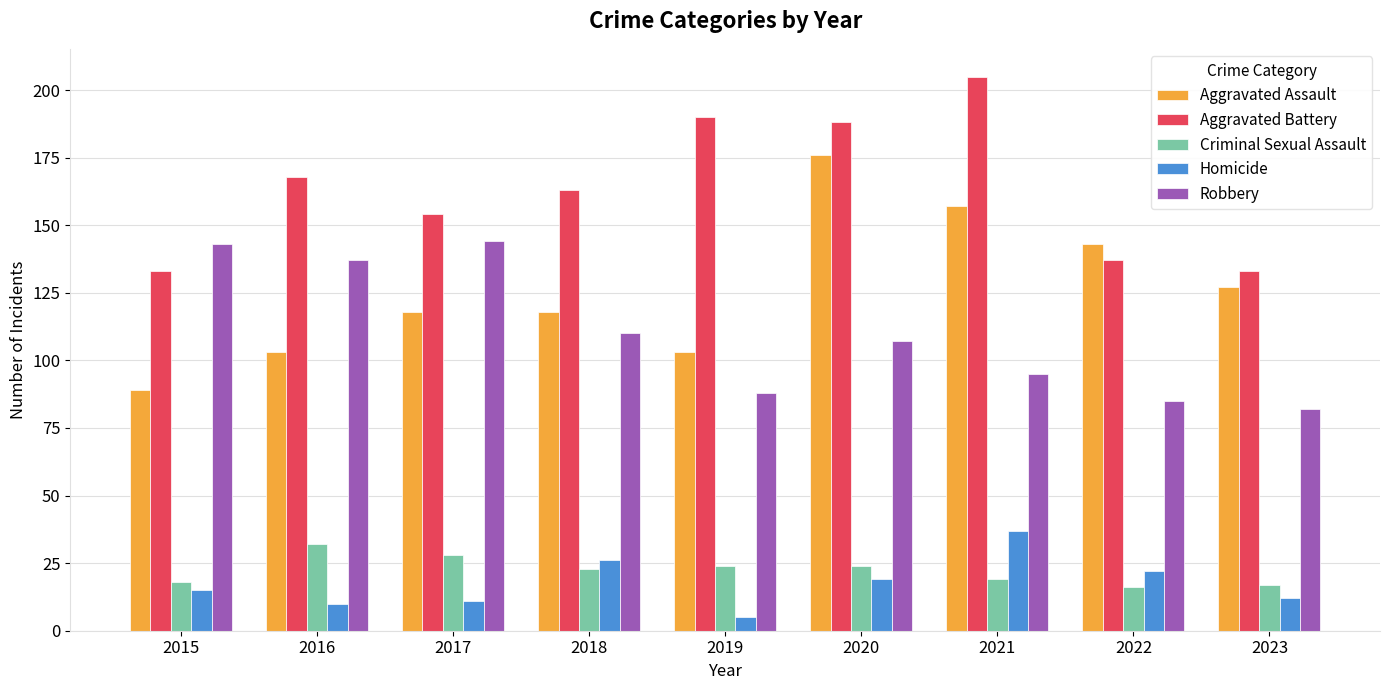

The Criminal Sexual Assault series shows 12 at 2019. True or false?

False